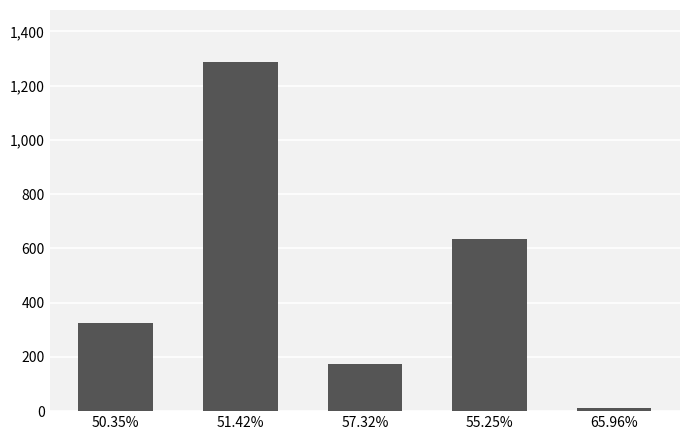

Between 50.35% and 57.32%, which is larger?

50.35%